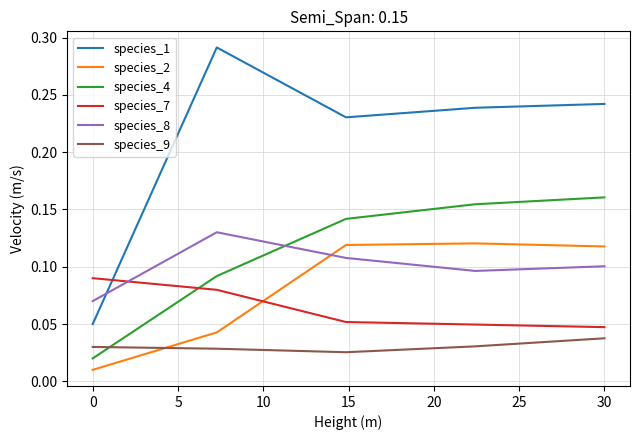

True or false: species_2 and species_4 cross at least once.

False